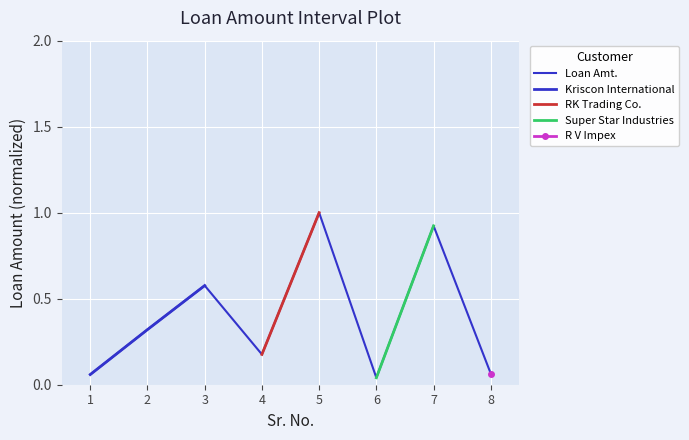

List the labels in order of value, smallest first.

6, 1, 8, 4, 2, 3, 7, 5